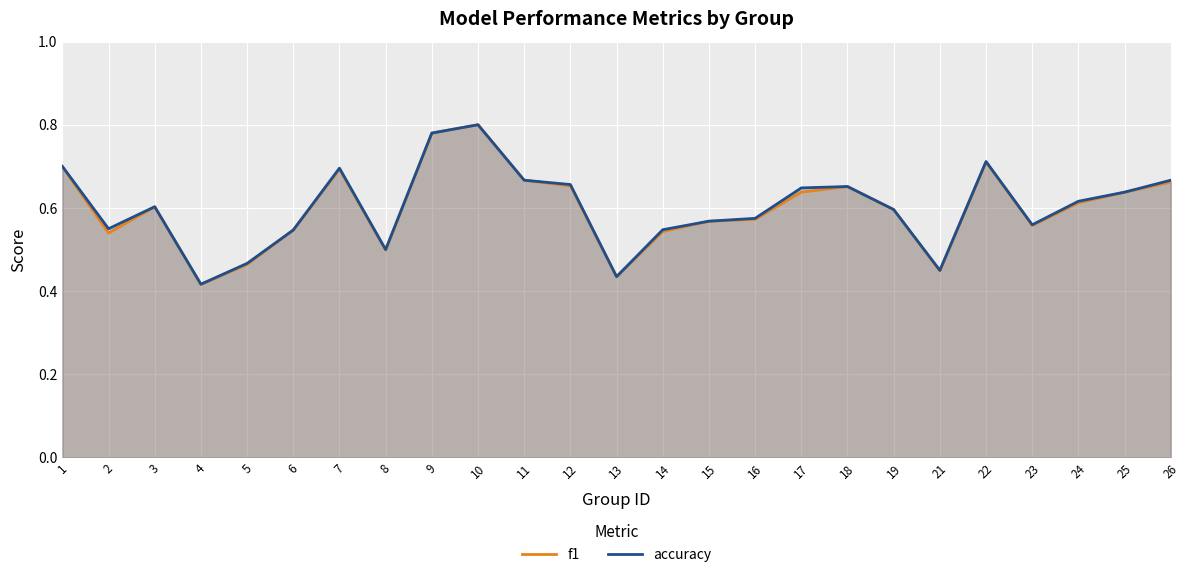

Where is the first local minimum for accuracy?

2